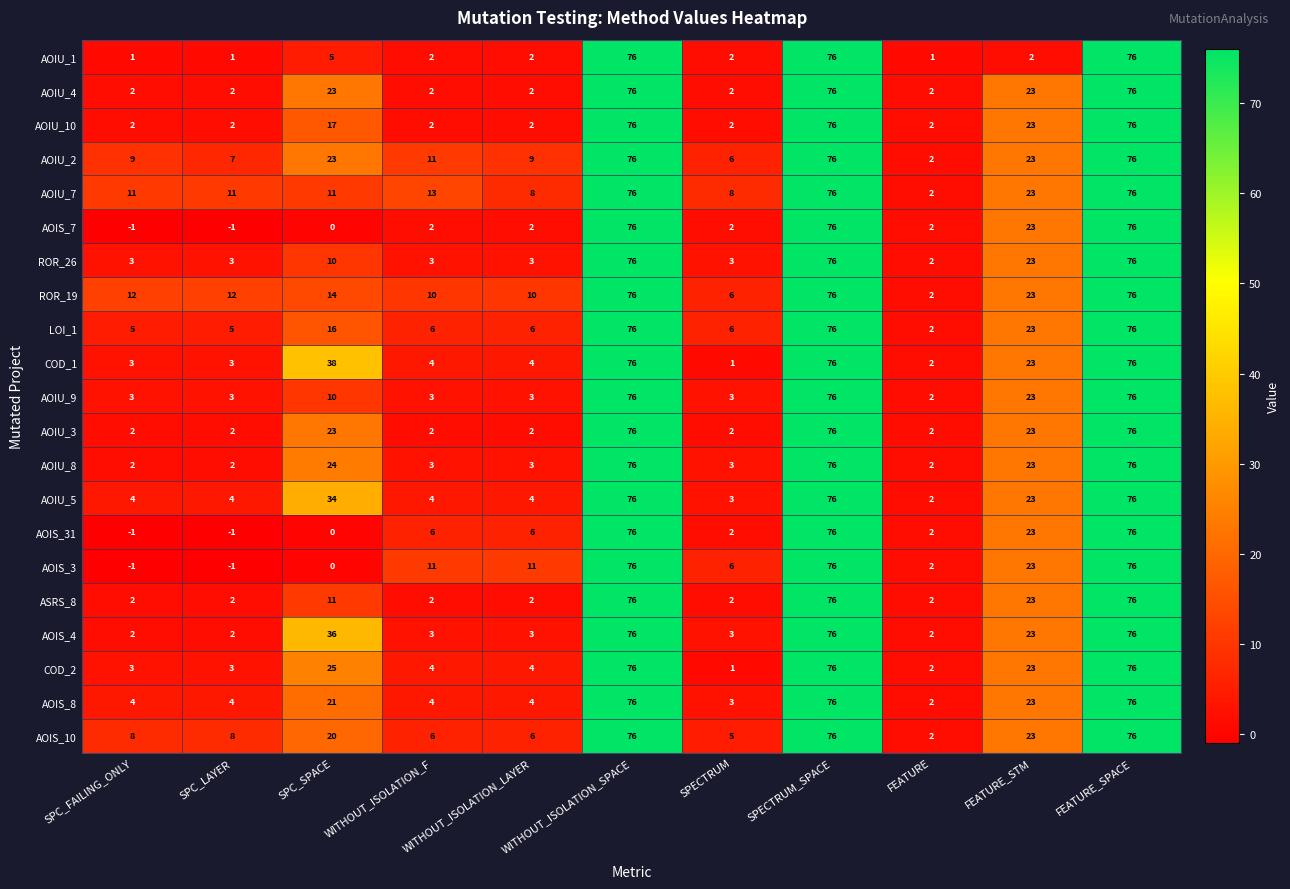

What is the difference between the second highest and second lowest values in the AOIS_7 series?

77